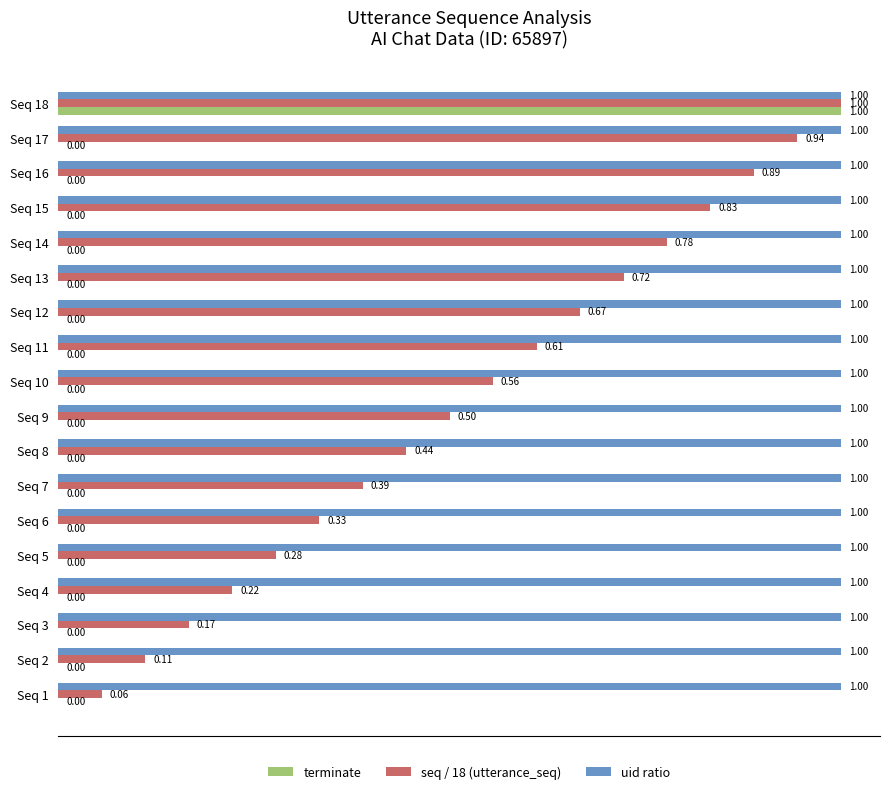

Which series changed the most between Seq 6 and Seq 15?

seq / 18 (utterance_seq)